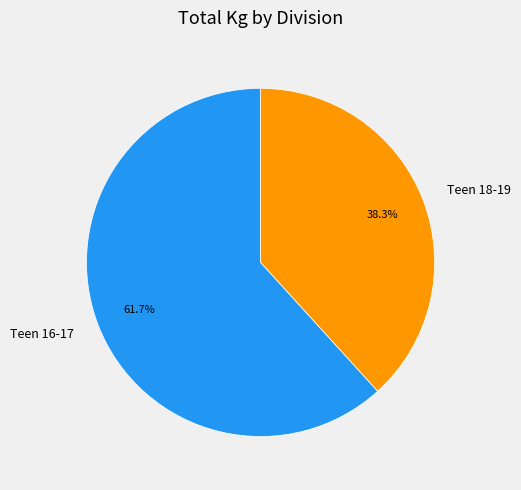

Does Teen 16-17 account for over 50% of the chart?

Yes